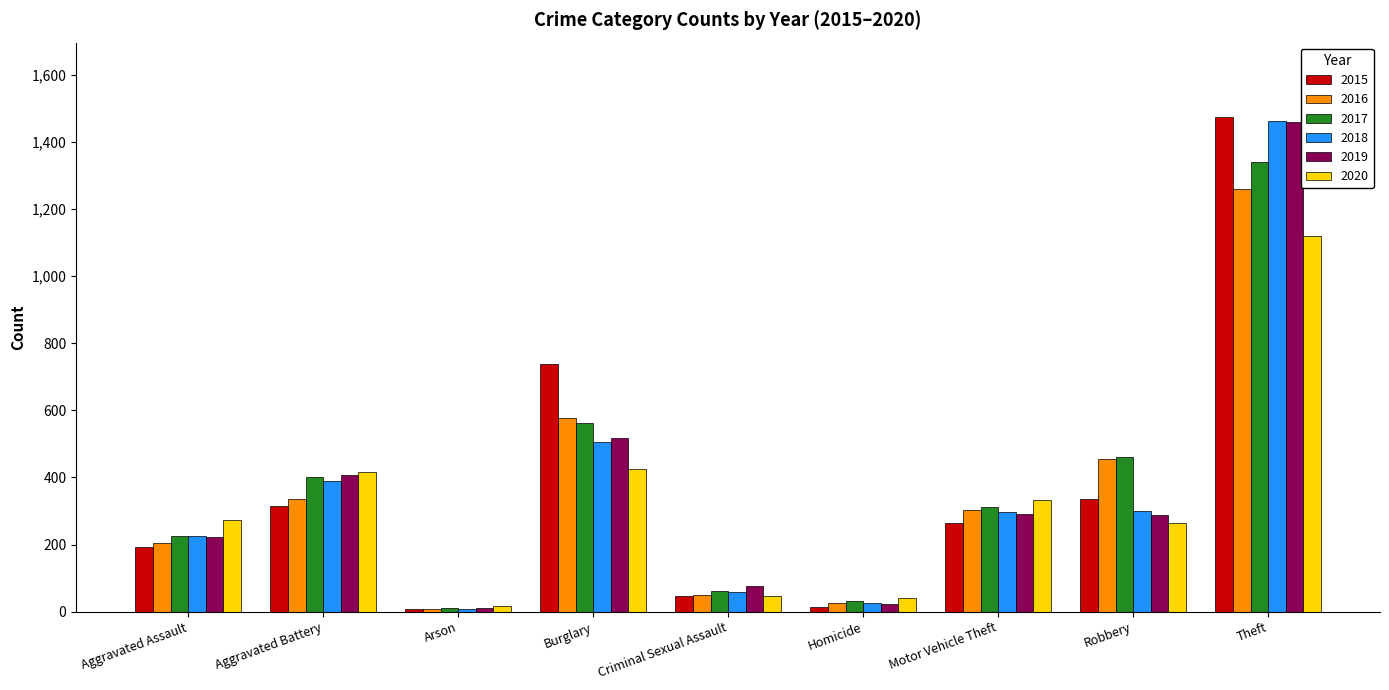

The 2018 series shows 25 at Homicide. True or false?

True